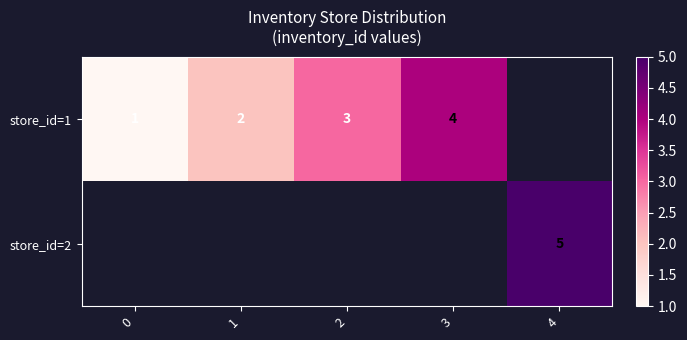

True or false: store_id=1 has a value of 4 at 3.

True